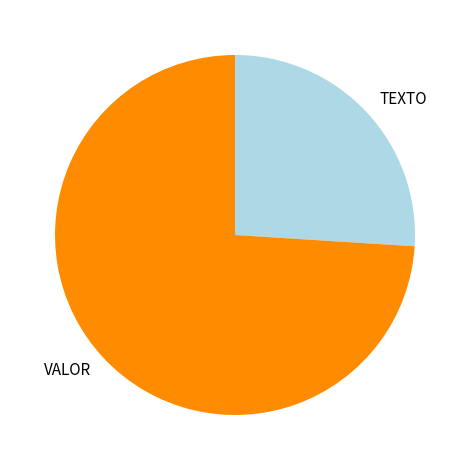

Combined, do TEXTO and VALOR account for over 50%?

Yes